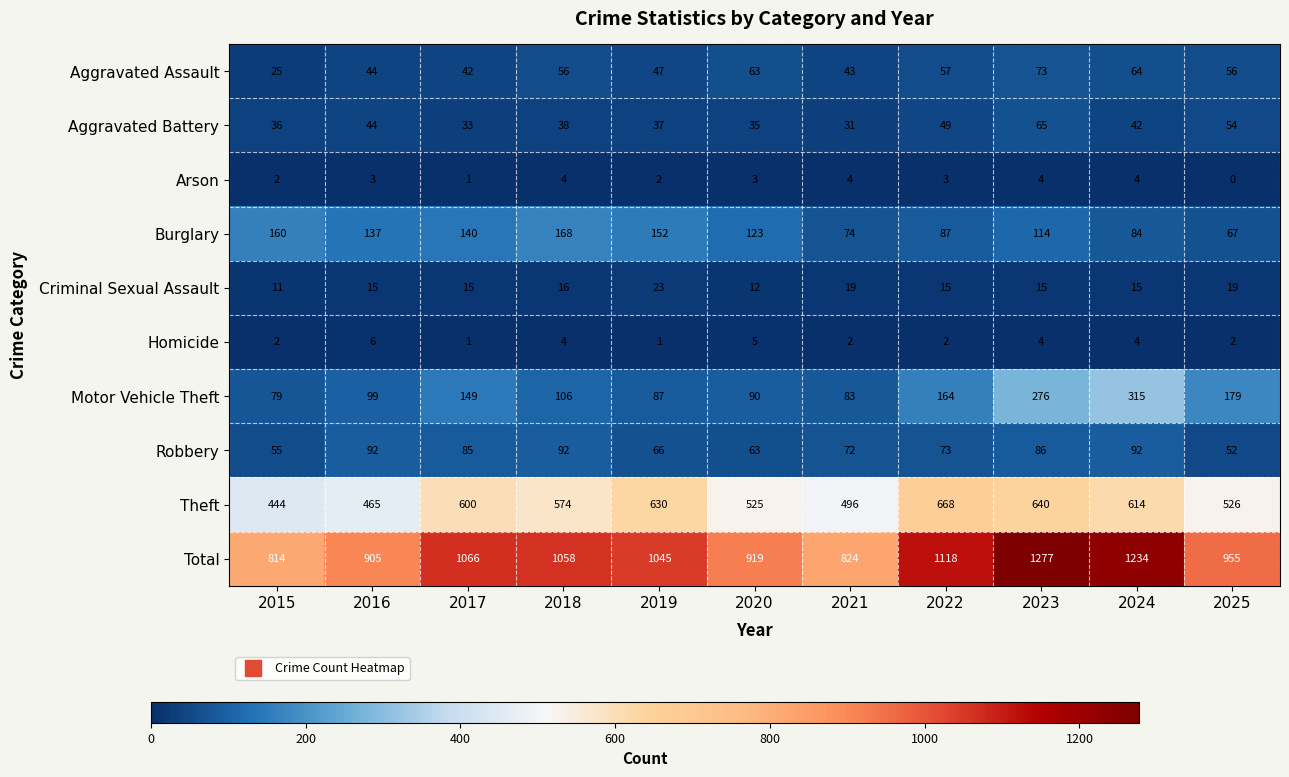

Which series has the largest range (max minus min)?

Total